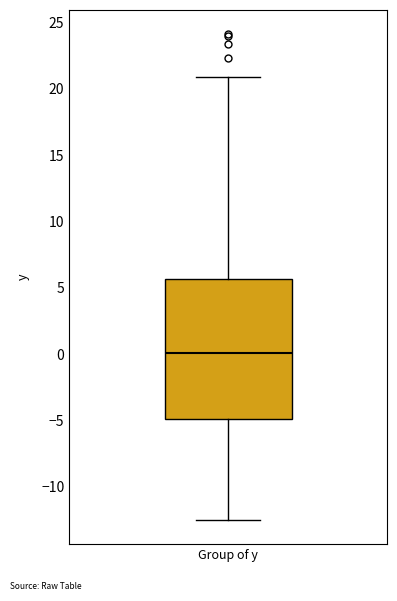

Read this box plot against the y-axis: the position of the median line, the range covered by the box, and the ends of both whiskers. The values are not printed on the chart, so give them approximately, as read against the axis.

median 0.0, box -5.0 to 5.5, whiskers -12.5 to 21.0